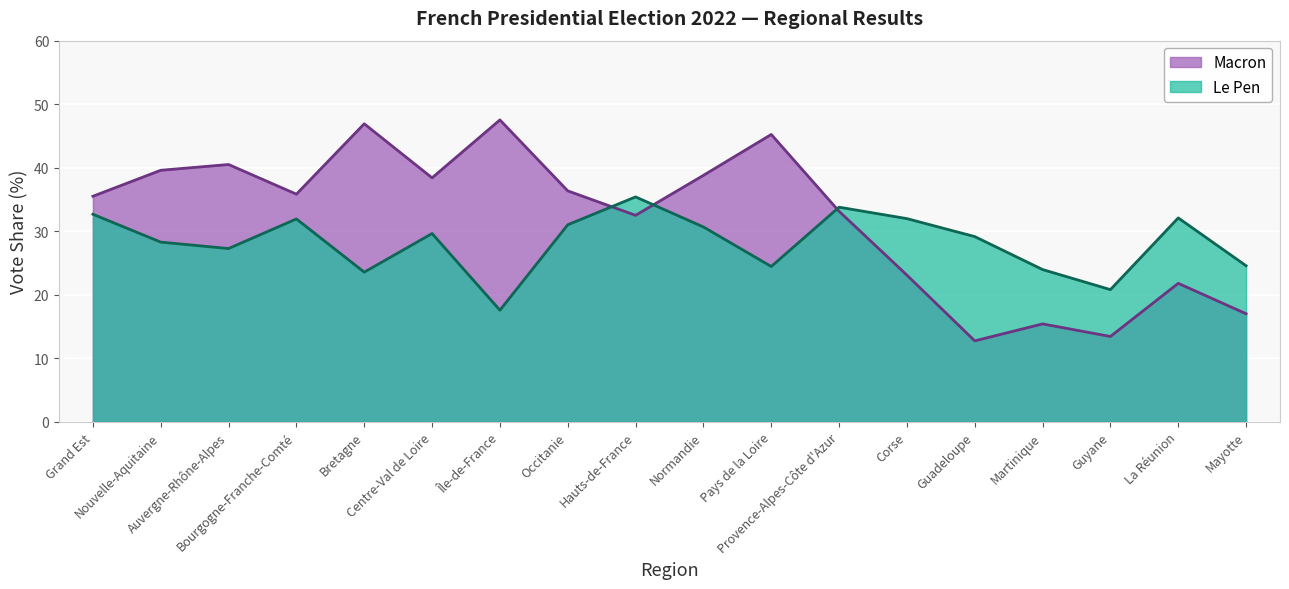

The value of Macron at Mayotte is 6.3. True or false?

False